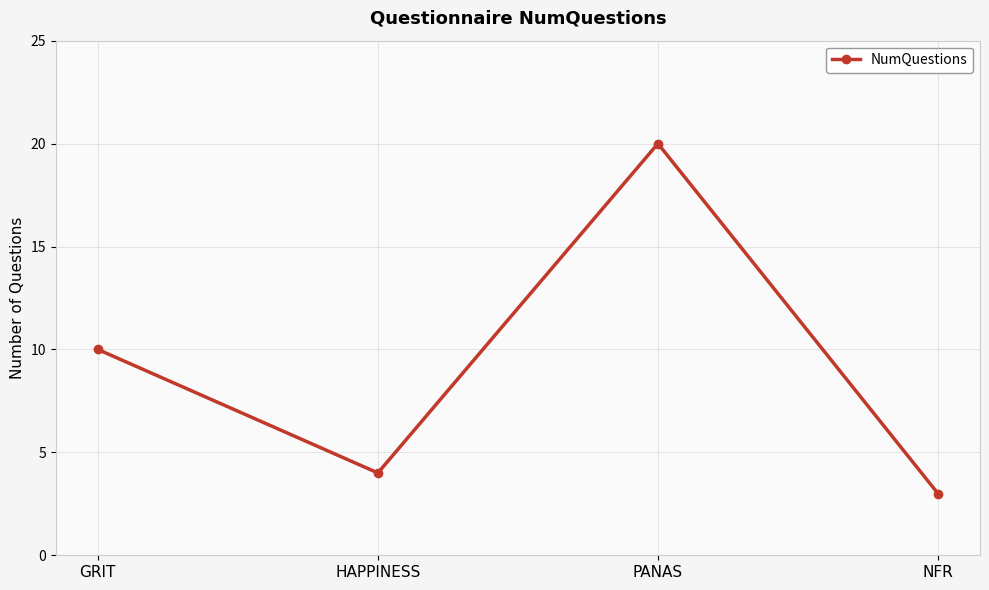

Is it true that the value at PANAS is 8?

False